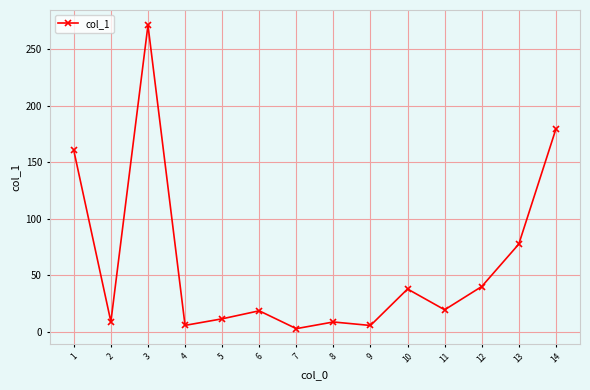

How many categories are shown in the chart?

14